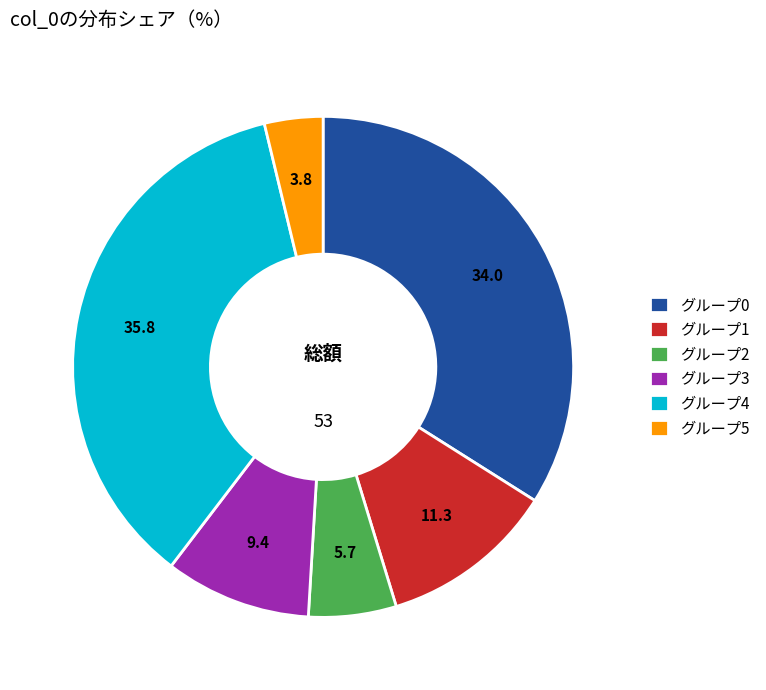

Count the number of slices in the pie.

6